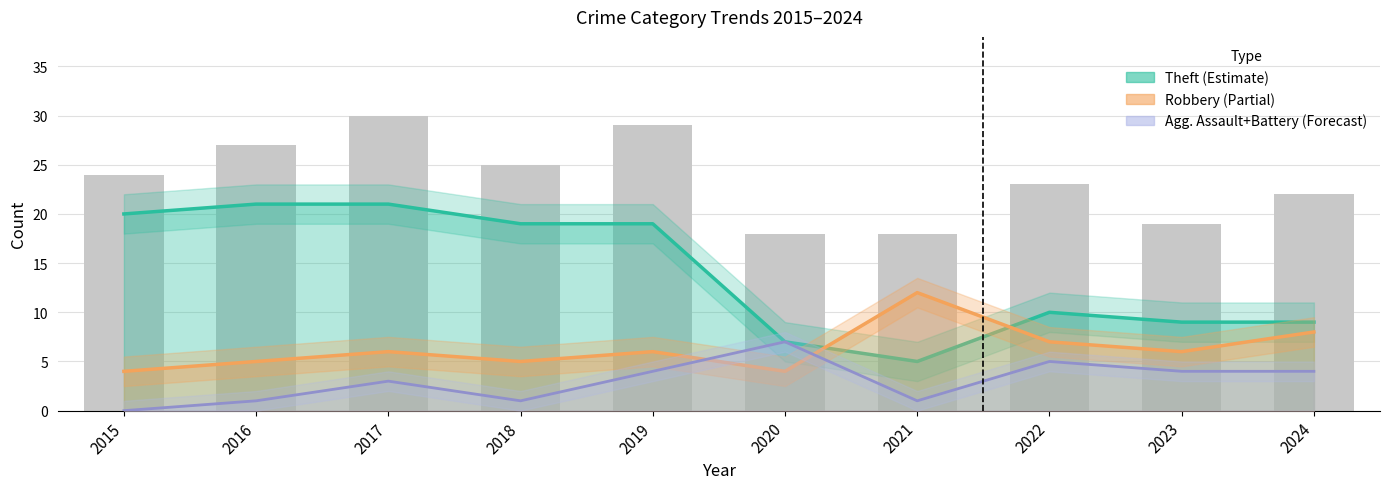

The chart shows a value of 30 at 2017. True or false?

True